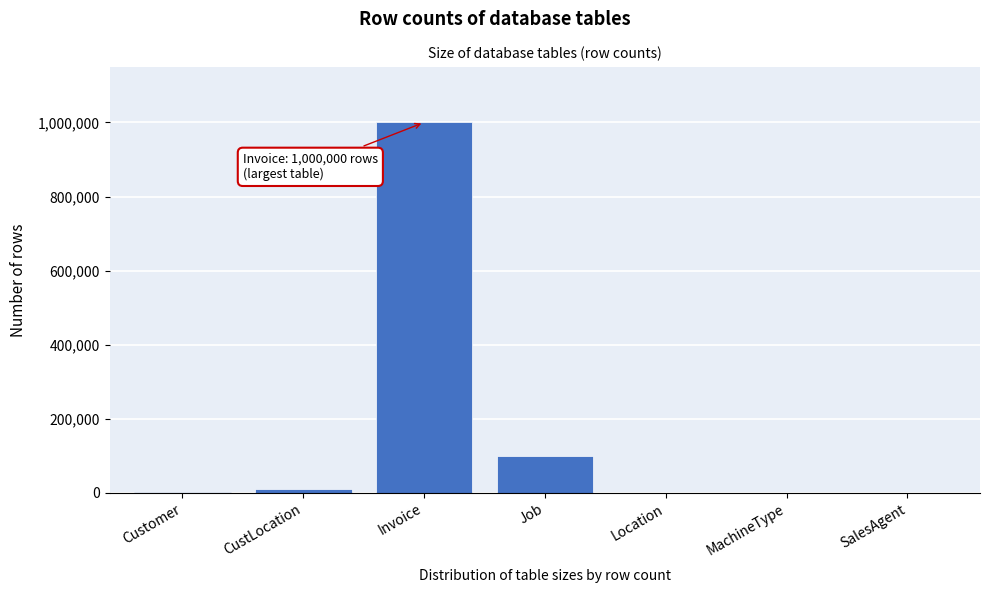

What is the sum of all values?

1113070